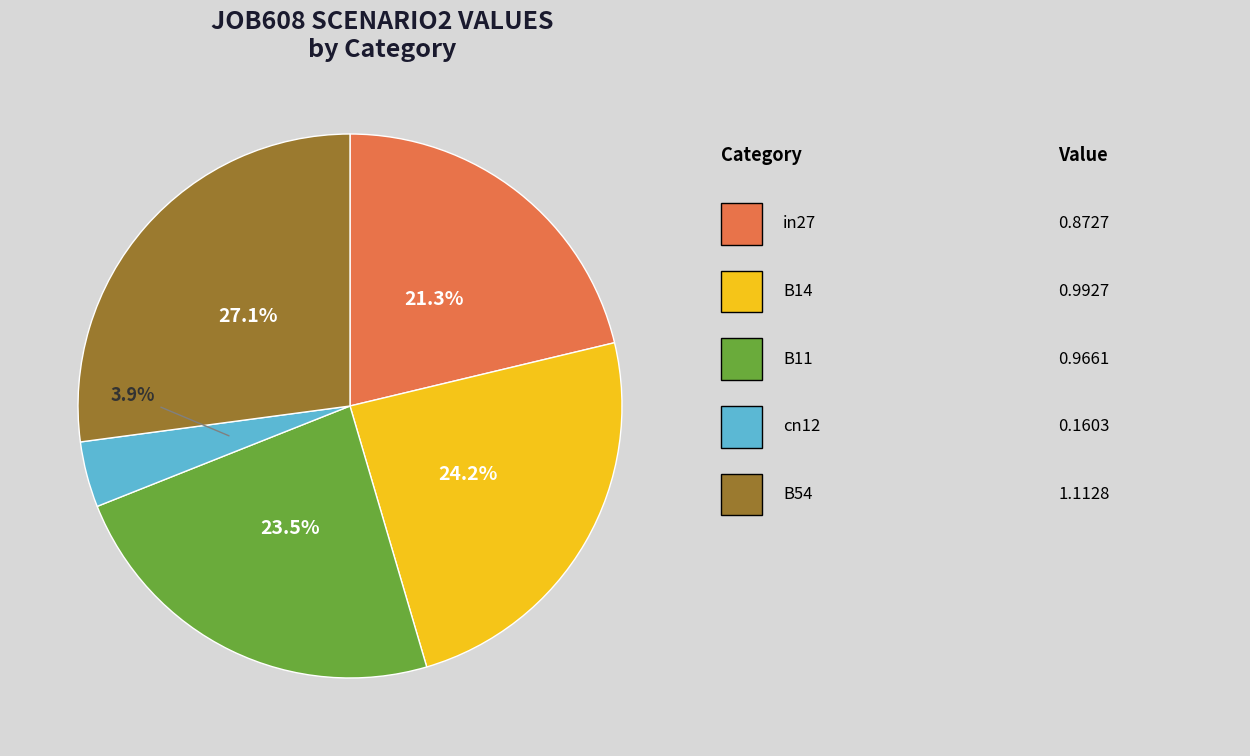

How many segments does this pie chart have?

5